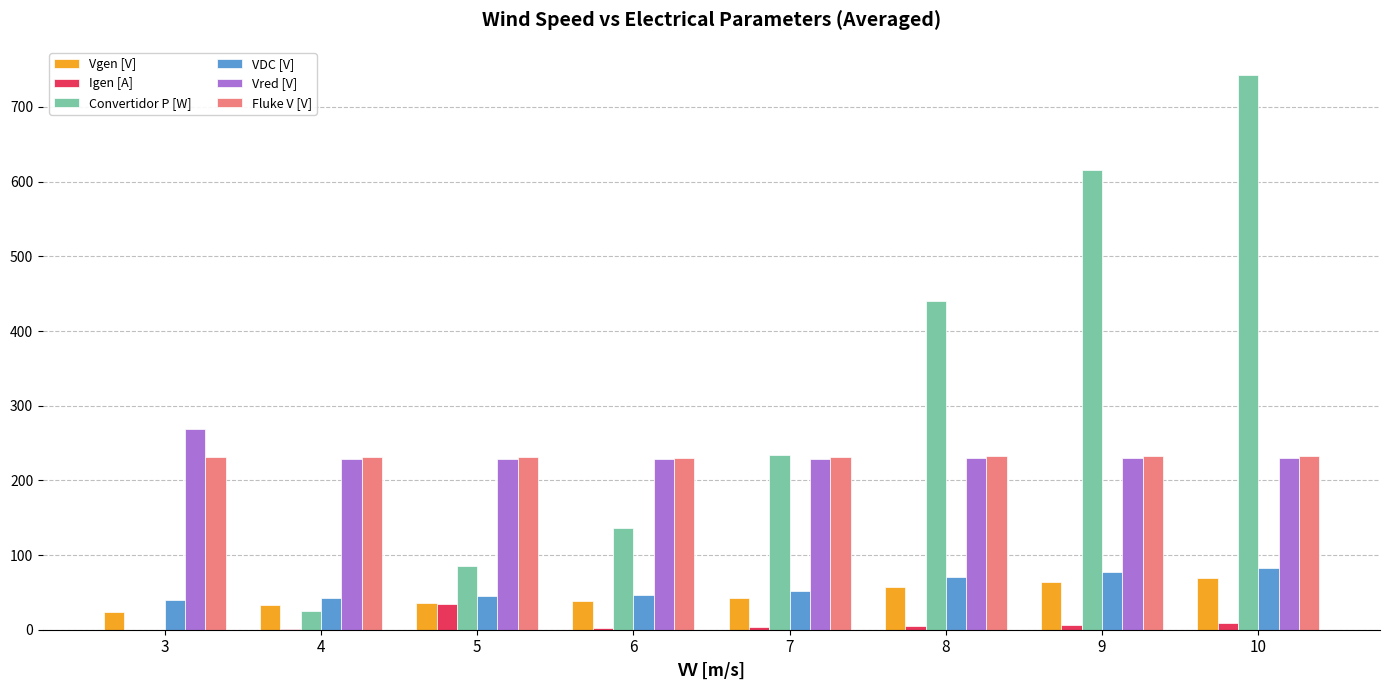

True or false: Igen [A] has a value of 8.5 at 10.

True